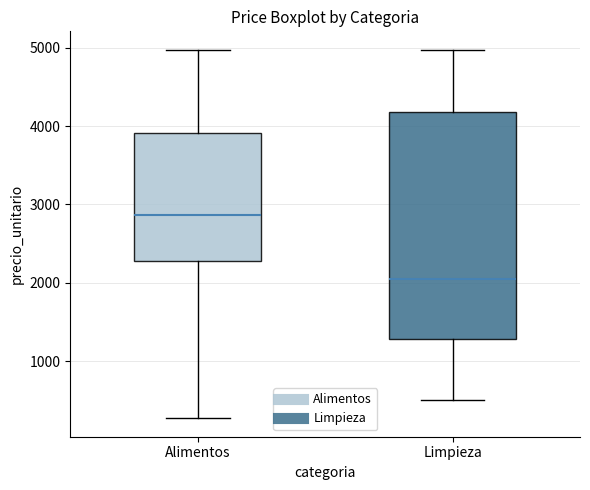

Which box has the lowest median line?

Limpieza